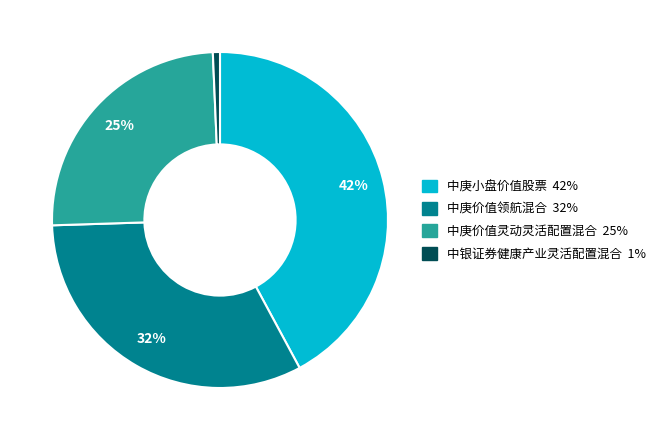

Count the number of slices in the pie.

4